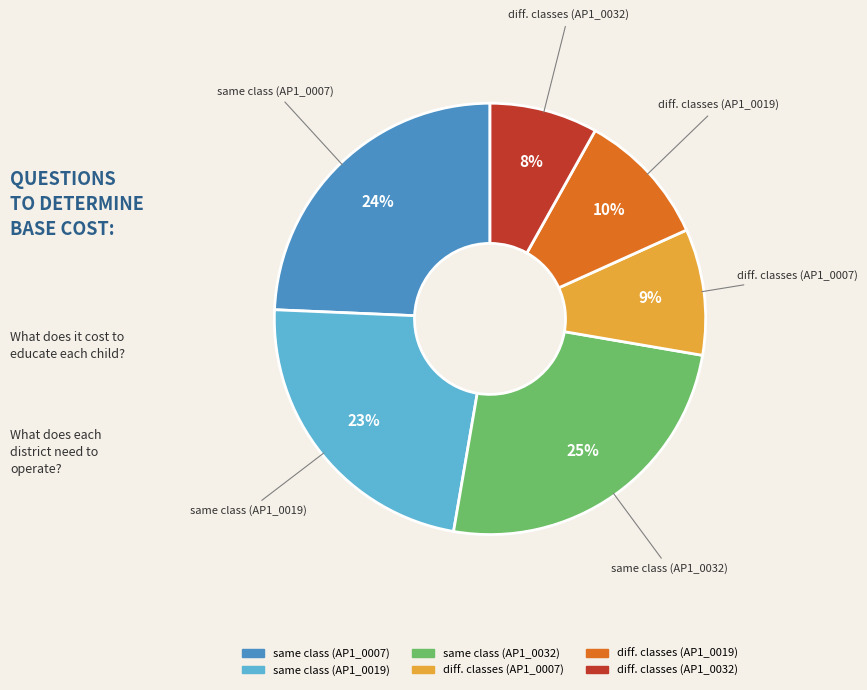

To the nearest percent, what is the difference between the largest and smallest slice percentages?

17%